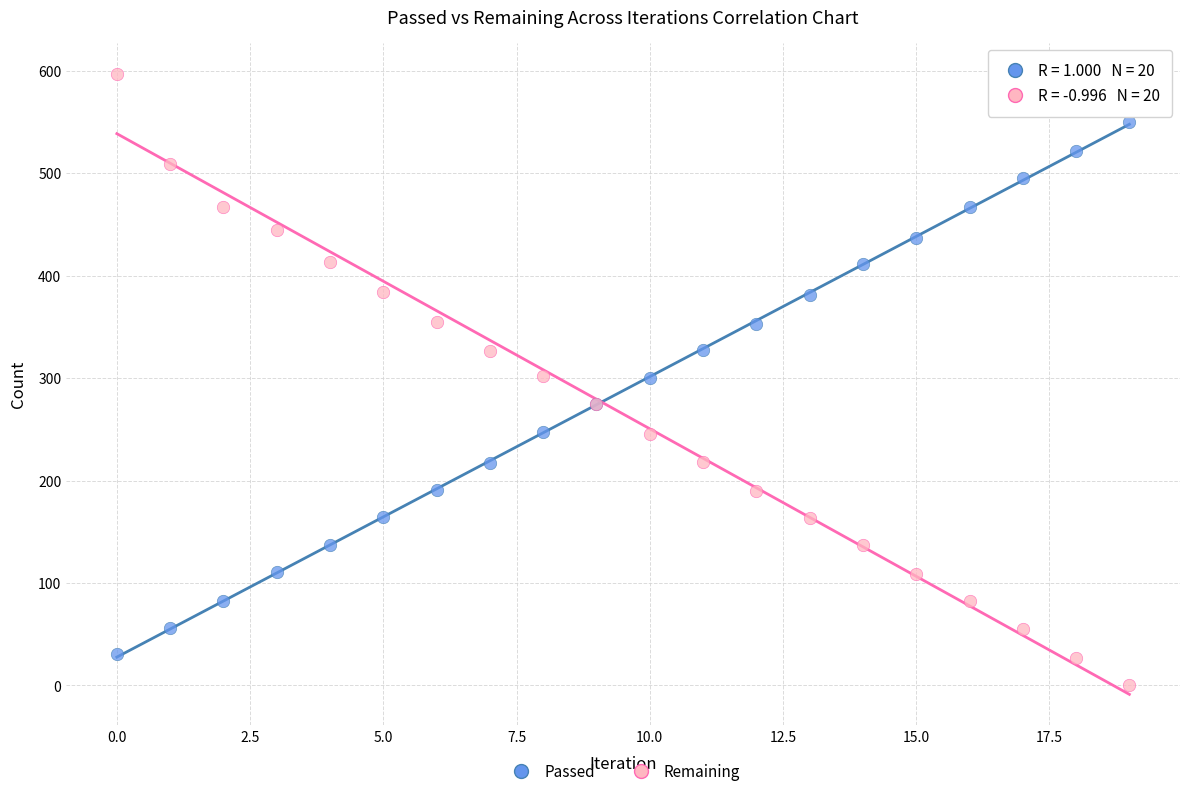

Which series has the largest Y range (max minus min)?

Remaining